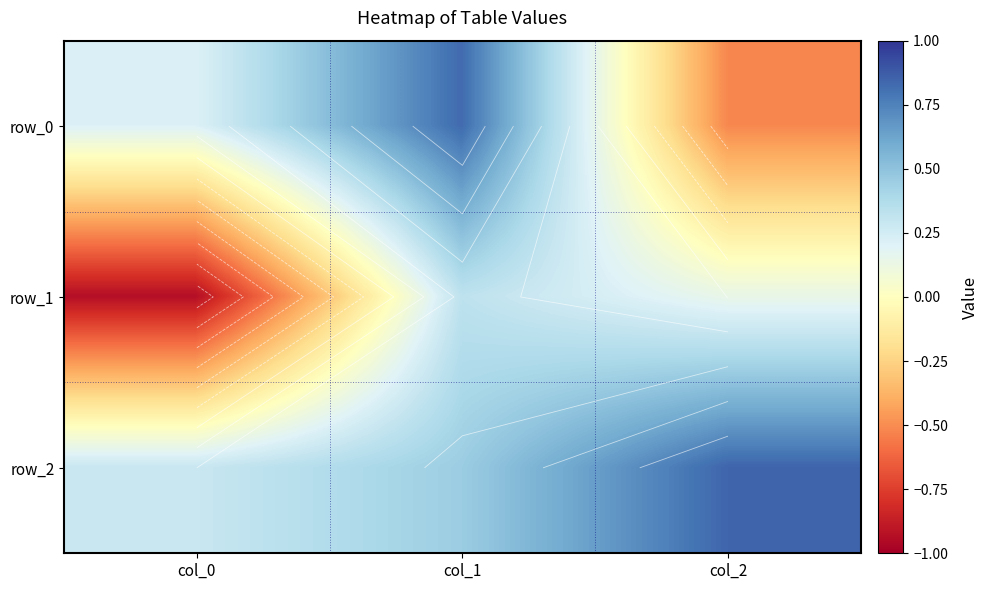

Where does the row_0 series first go above 0?

col_0